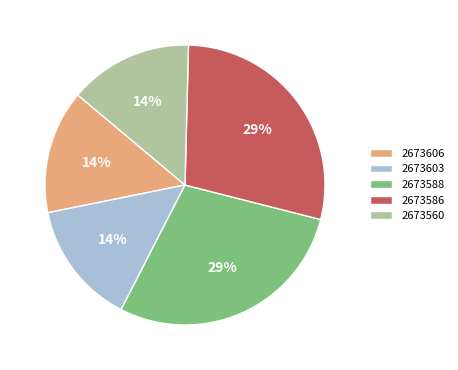

How many slices are in this pie chart?

5